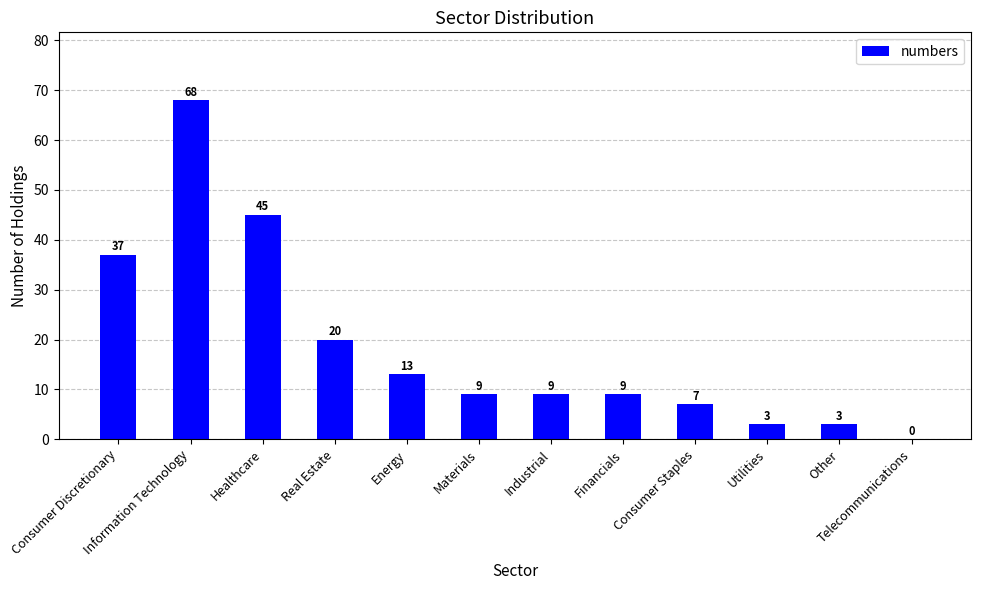

What is the sum of all values?

223